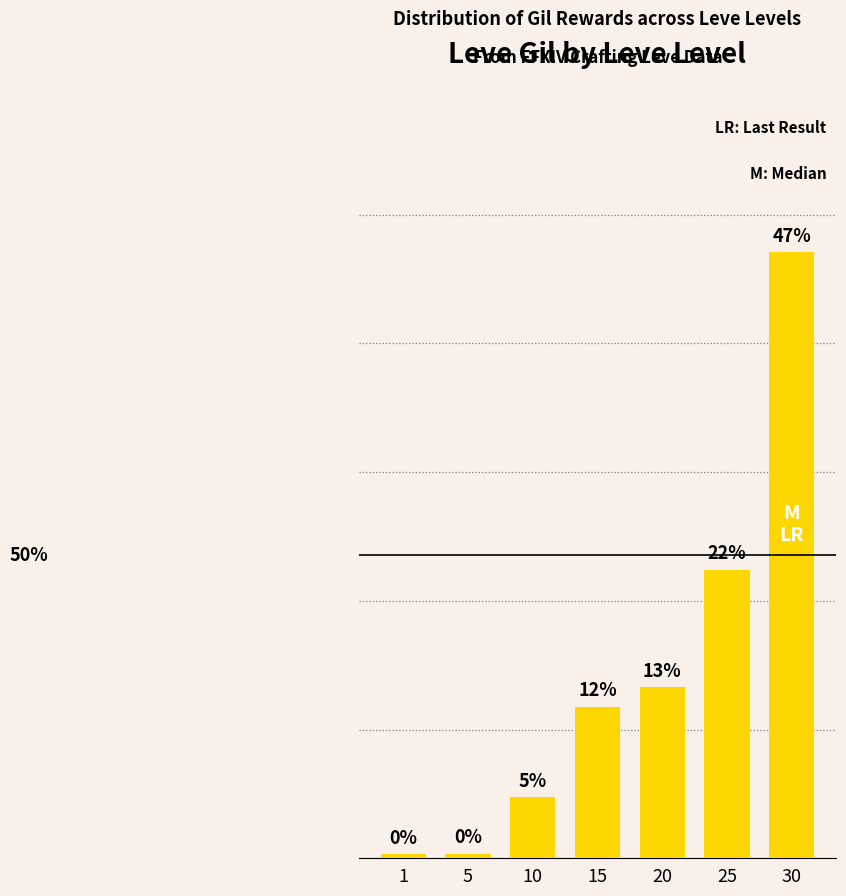

Are the bars horizontal?

No